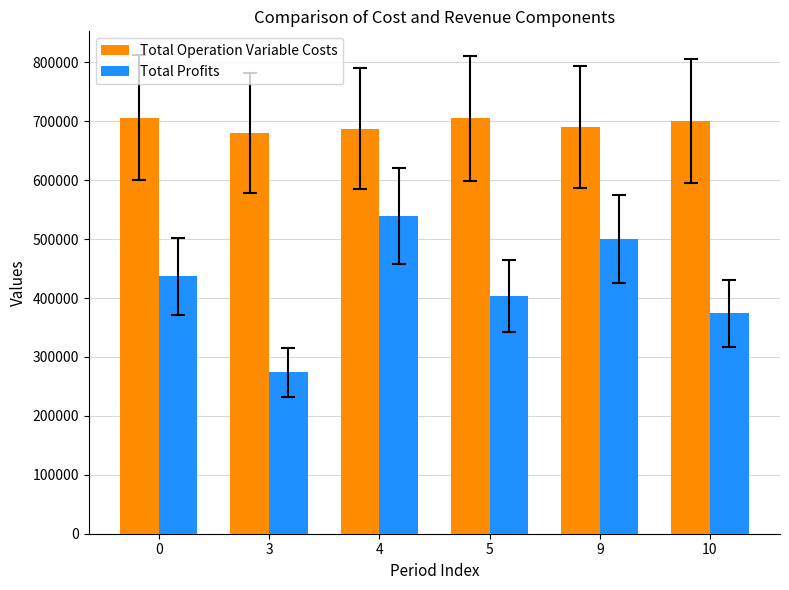

What is the highest value of the Total Operation Variable Costs series?

706249.2